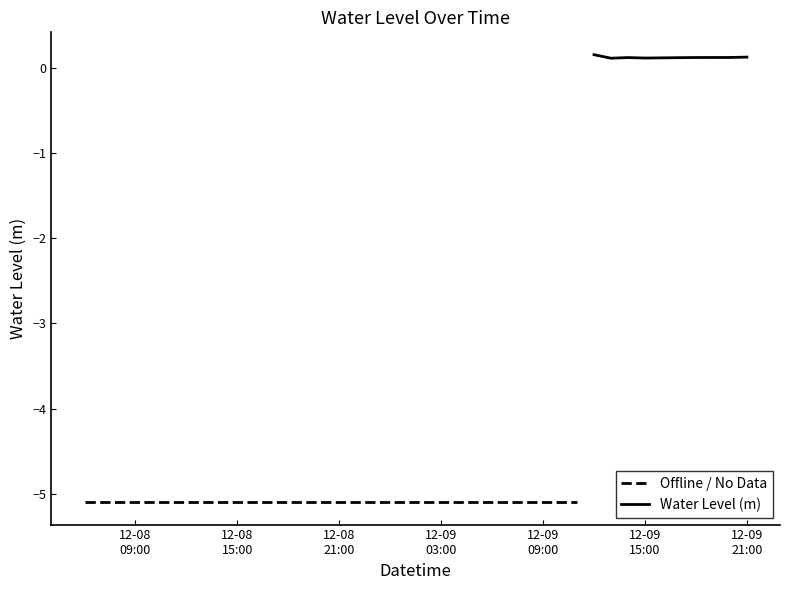

How many points are higher than both their immediate neighbors (excluding endpoints)?

2